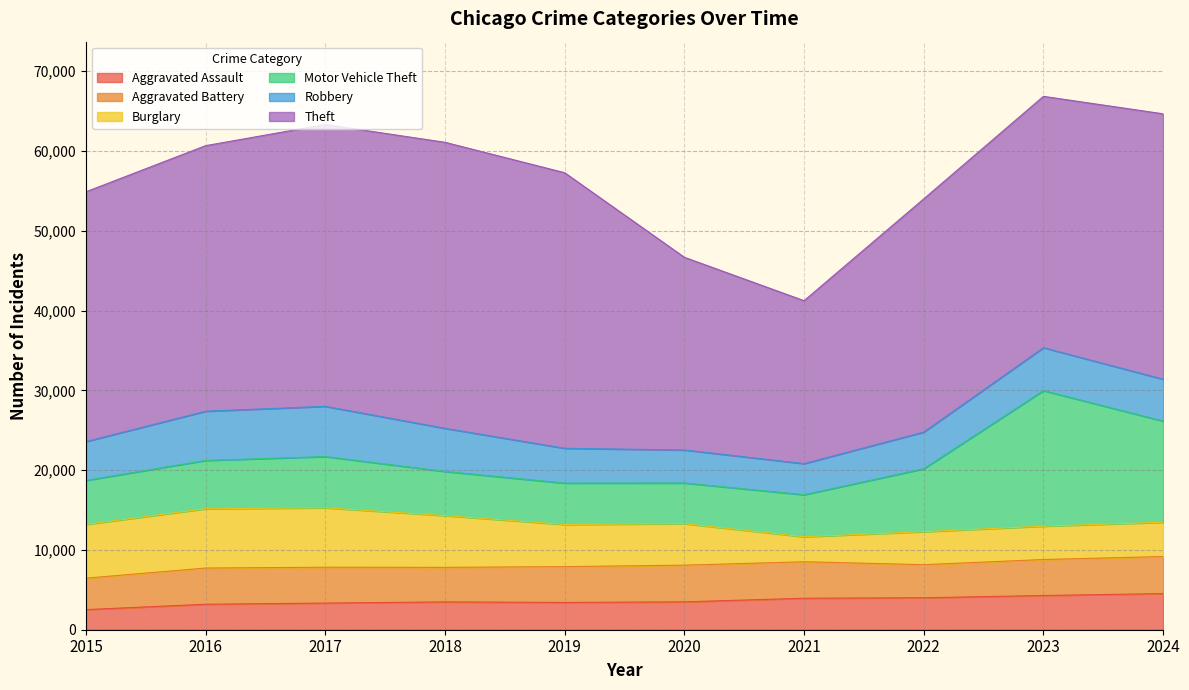

True or false: Aggravated Battery and Burglary cross at least once.

True